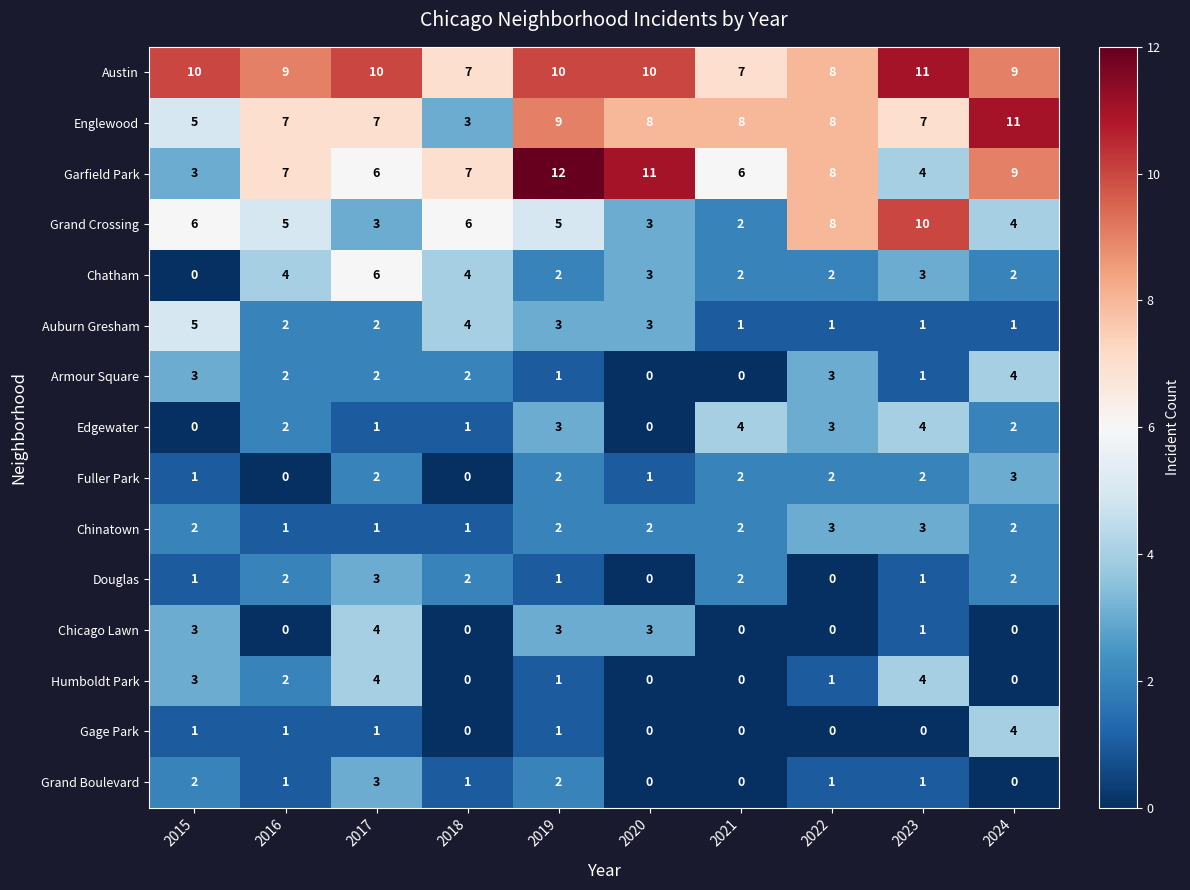

Which series has the largest total across all categories?

Austin